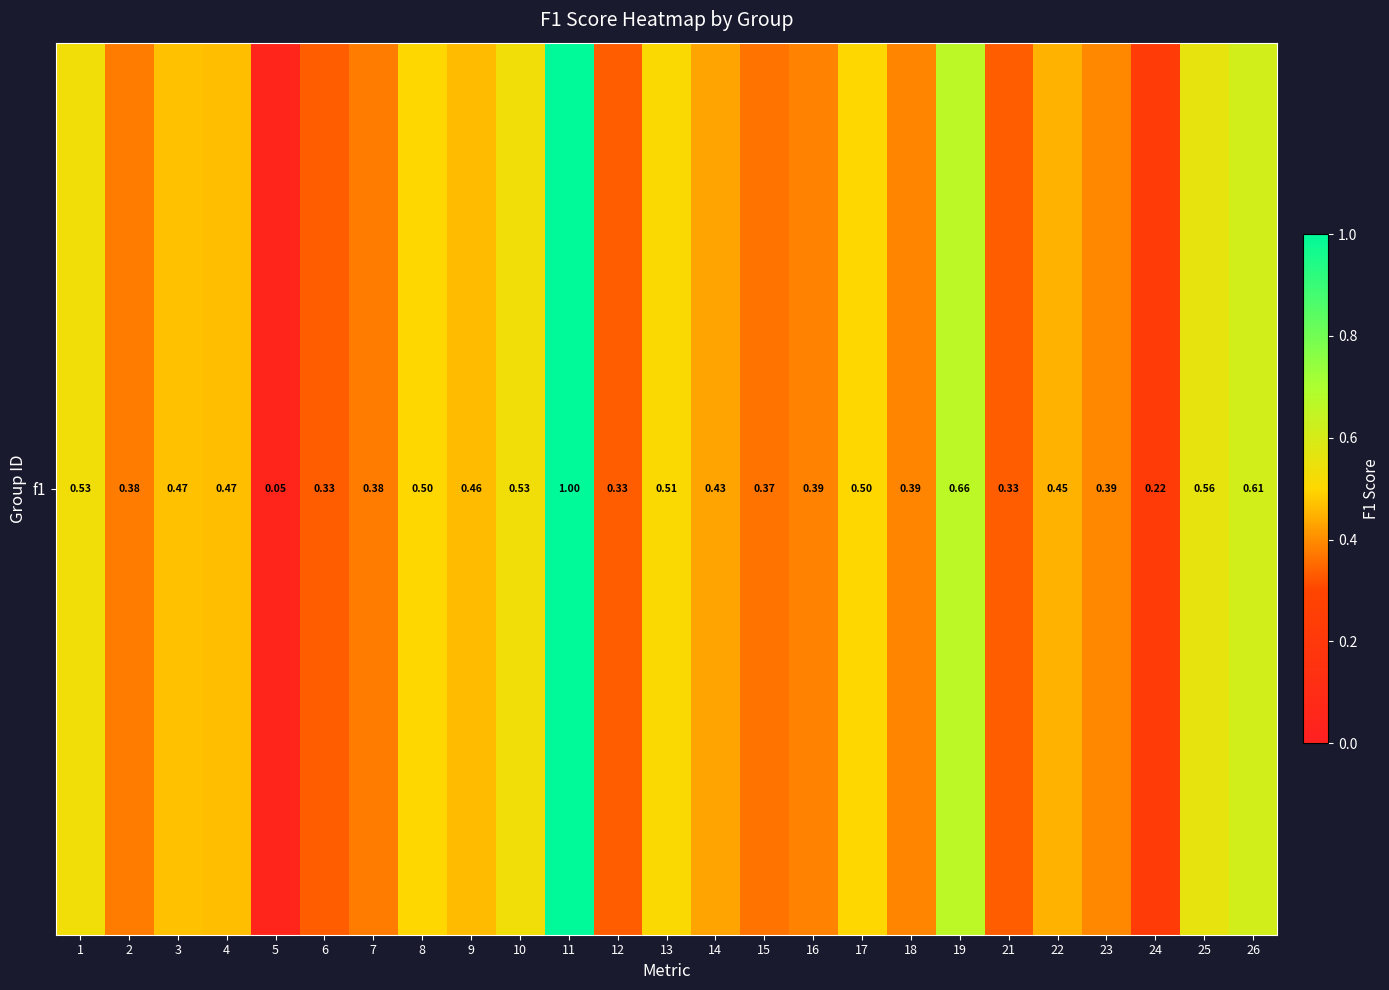

Which has a higher value, 3 or 15?

3